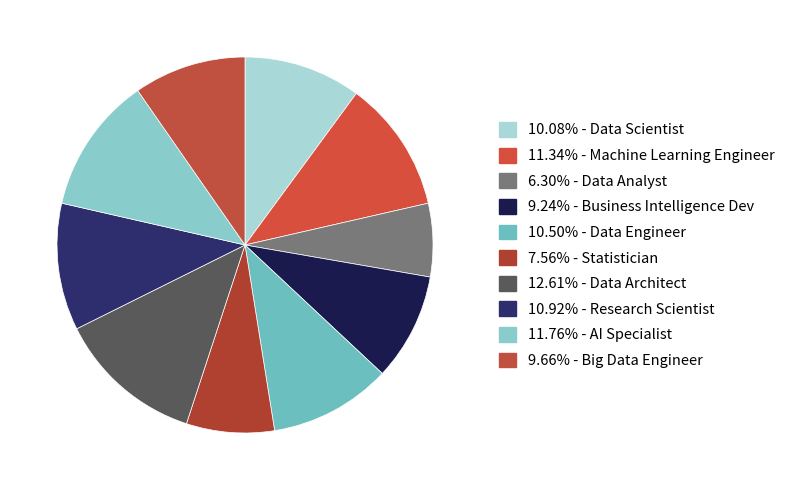

How many slices are in this pie chart?

10